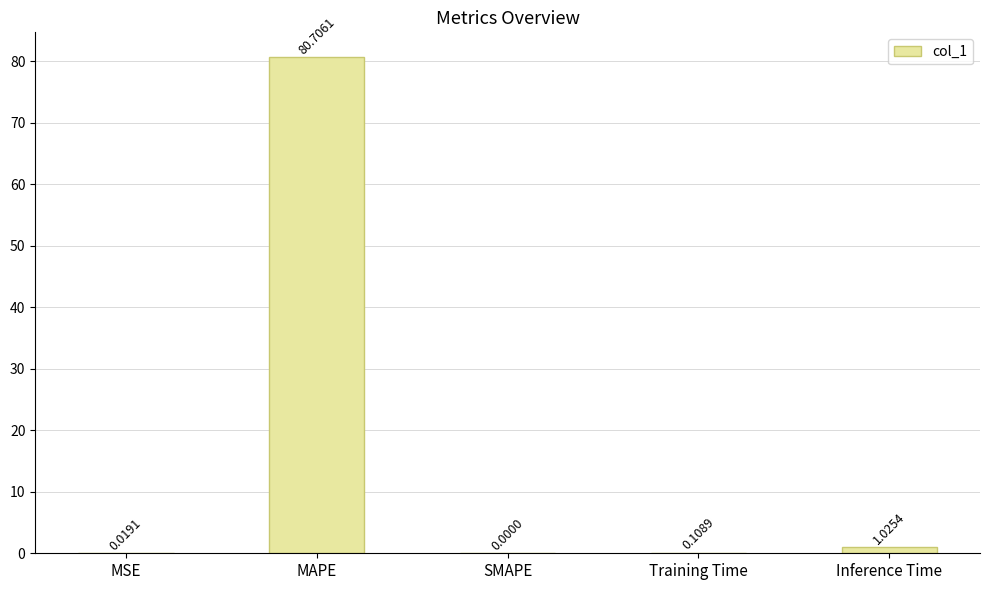

How many distinct data groups are displayed?

1